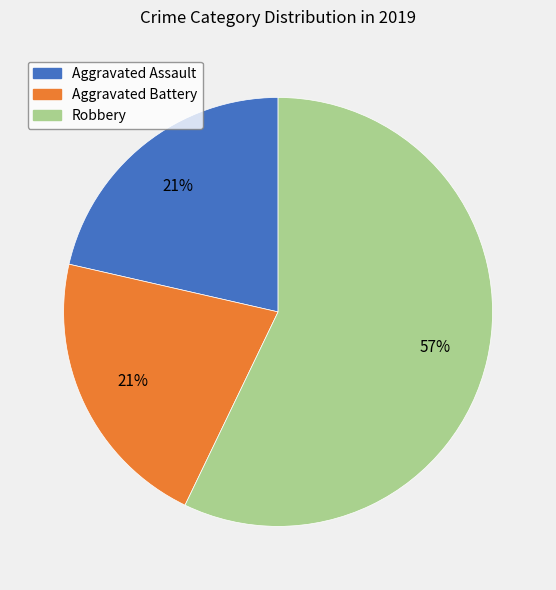

How many segments does this pie chart have?

3